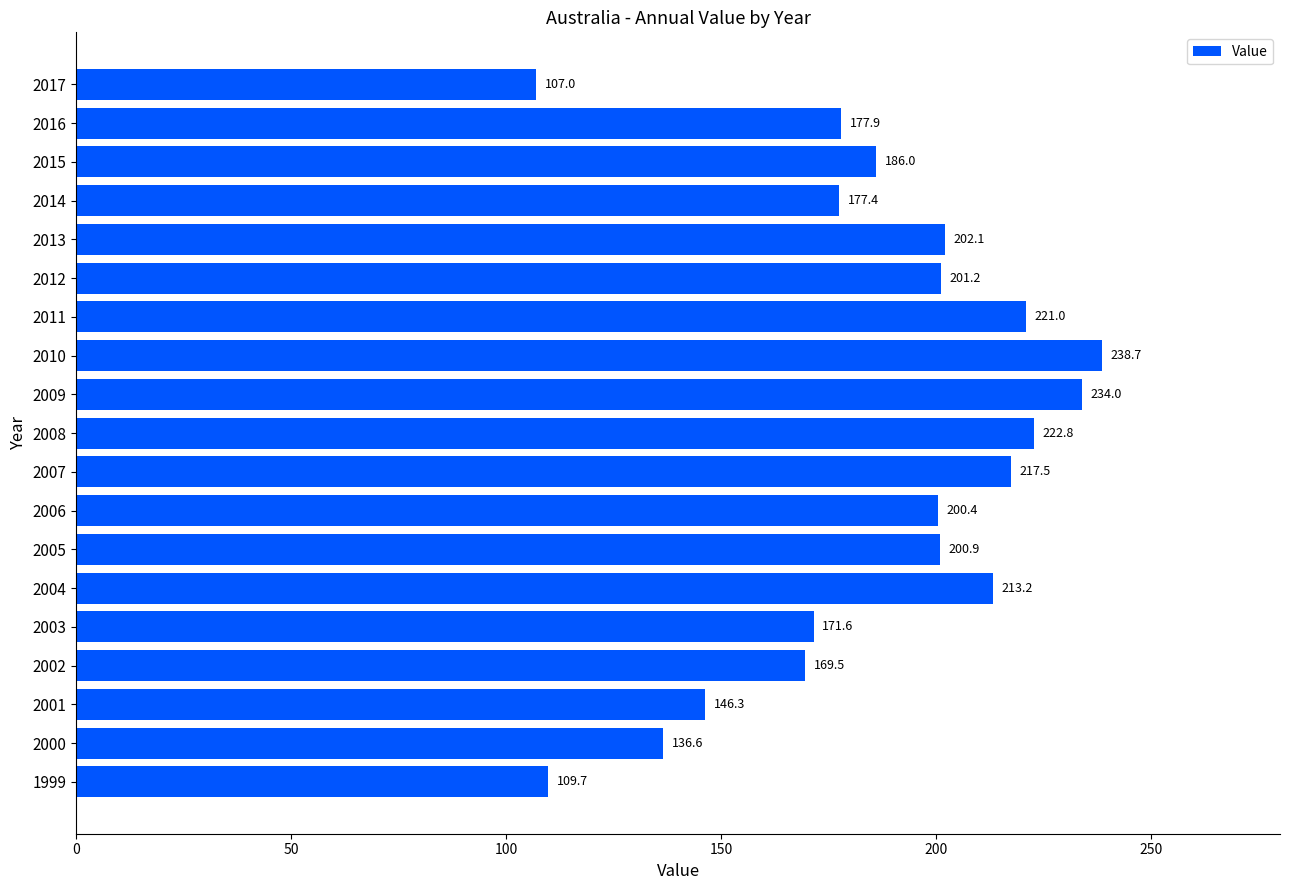

What is the difference between the maximum and second lowest values?

128.9